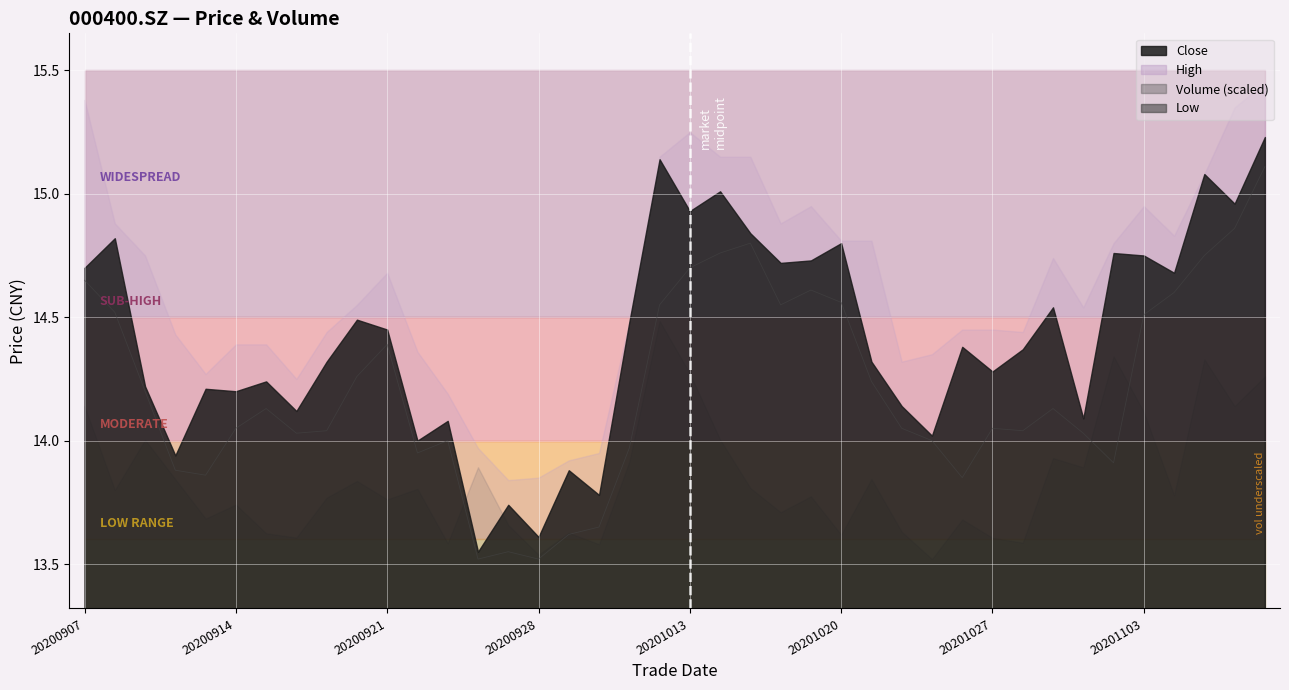

What is the difference between the values at 37 and 38?

0.1